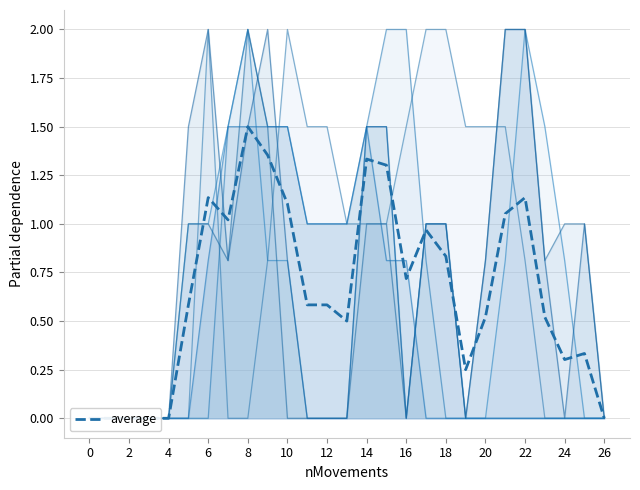

Between 14 and 14, which is larger?

14